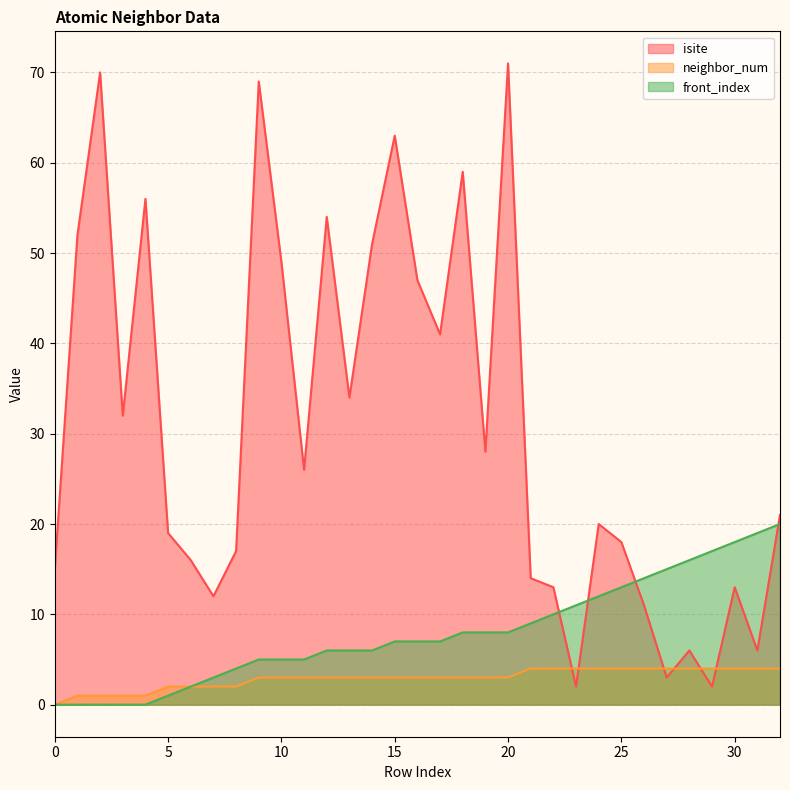

What is the highest value of the isite series?

71